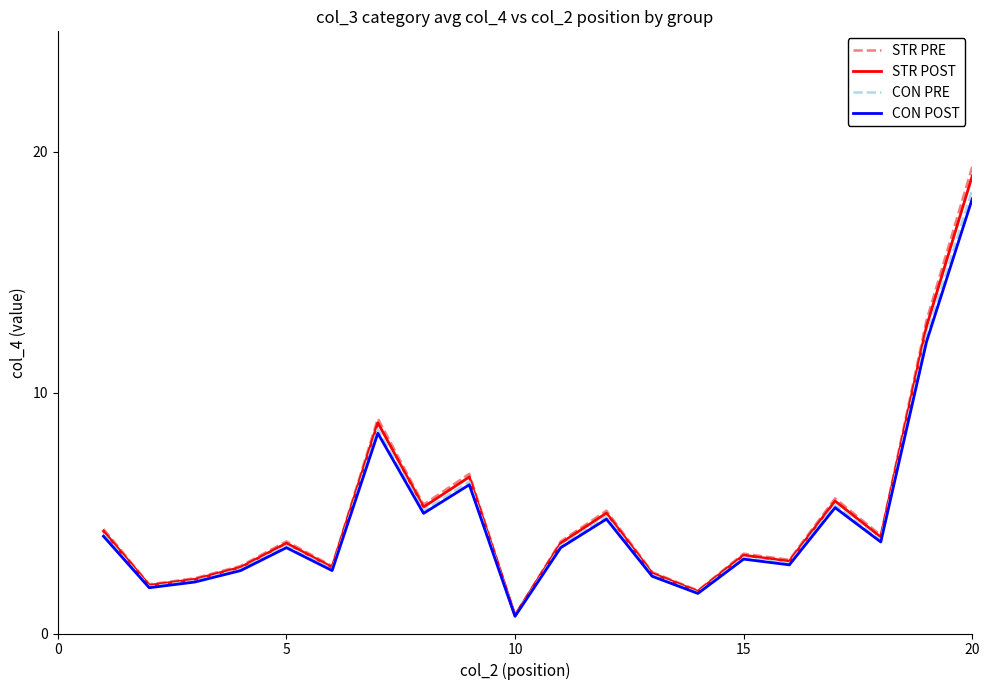

What is the smallest value displayed?

0.7